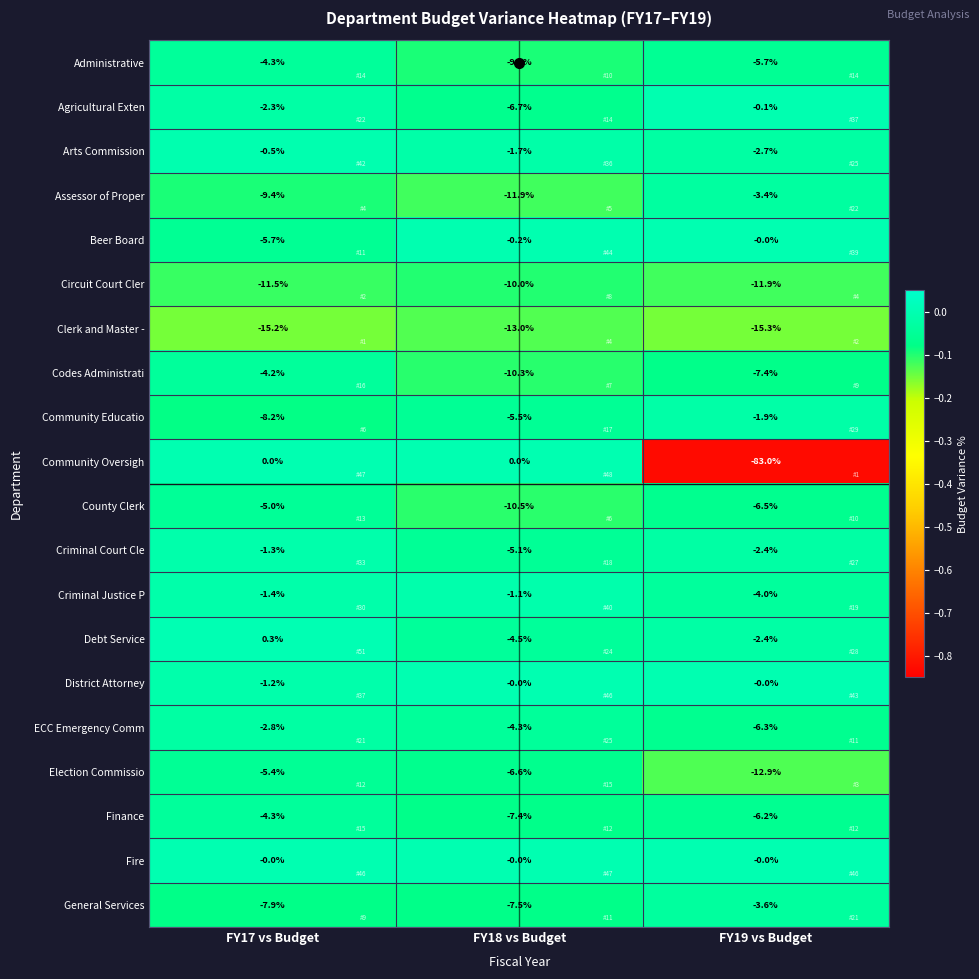

Which series has the largest range (max minus min)?

Community Oversigh